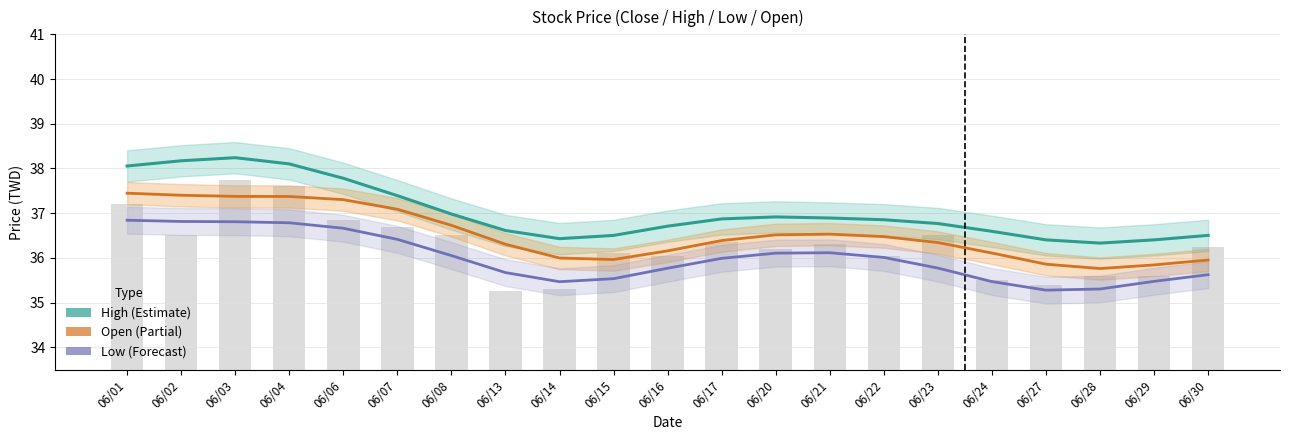

Is the value of Open (Partial) at 06/13 greater than the value of Low (Forecast) at 06/15?

Yes